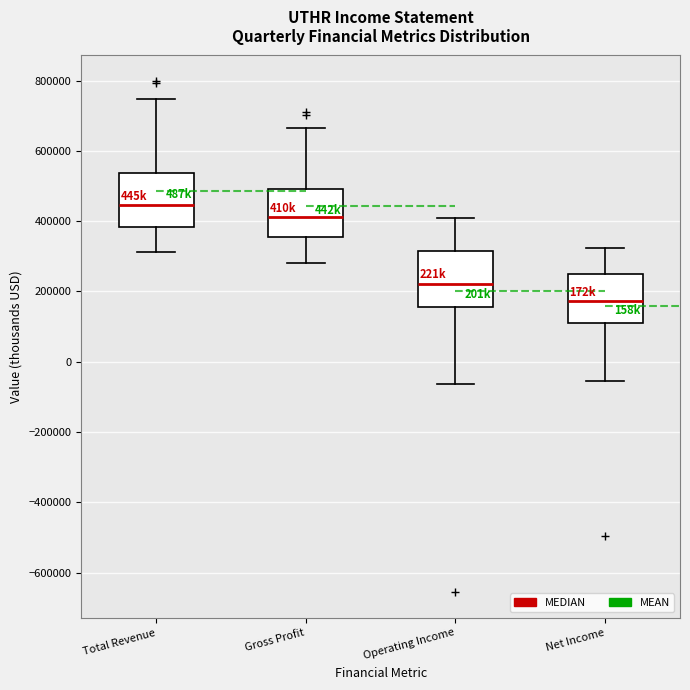

Which box's median line is the highest?

Total Revenue